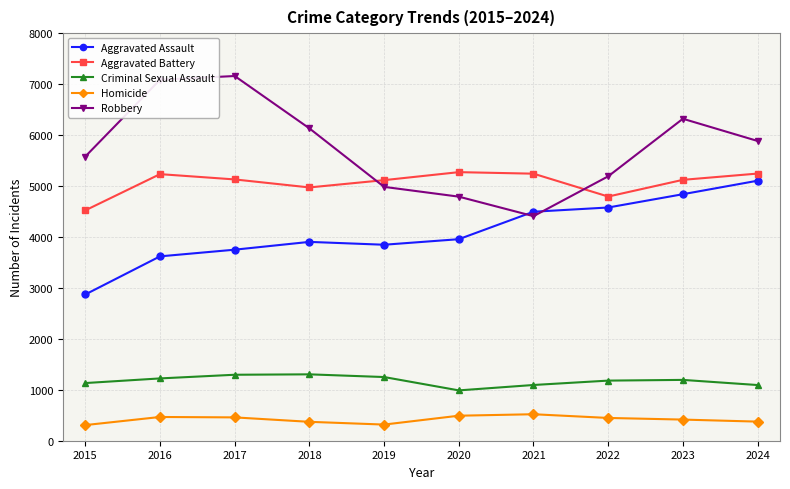

What are all the series names shown in the legend?

Aggravated Assault, Aggravated Battery, Criminal Sexual Assault, Homicide, Robbery